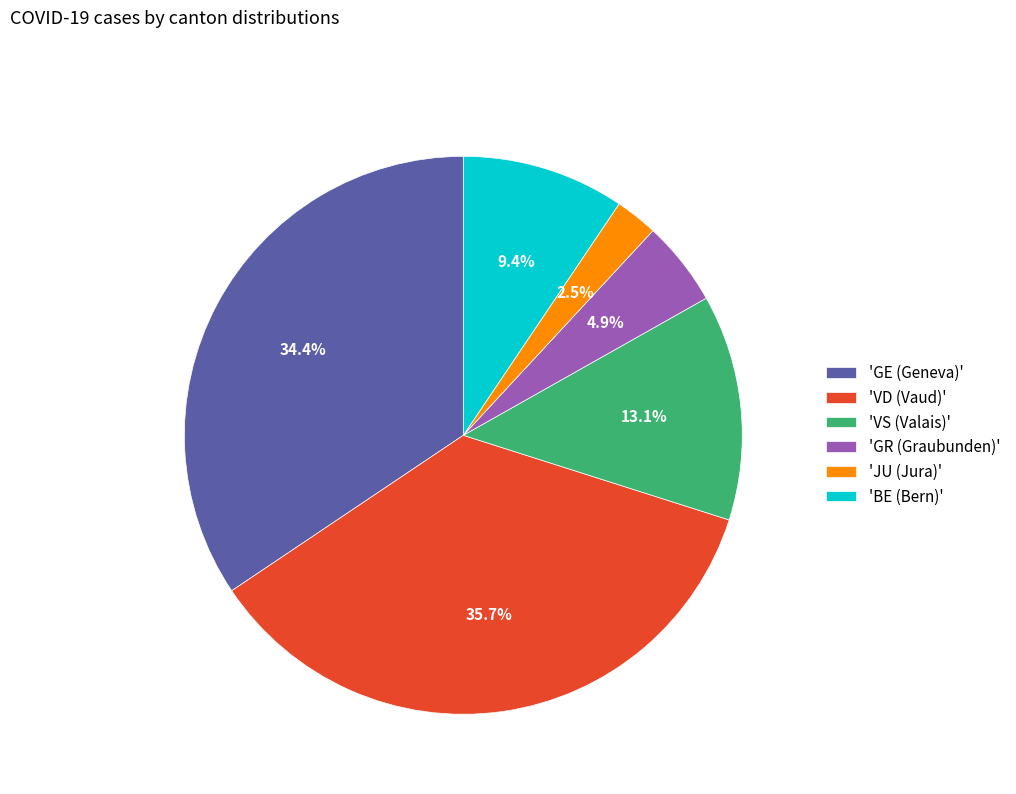

Which slice is the largest?

'VD (Vaud)'